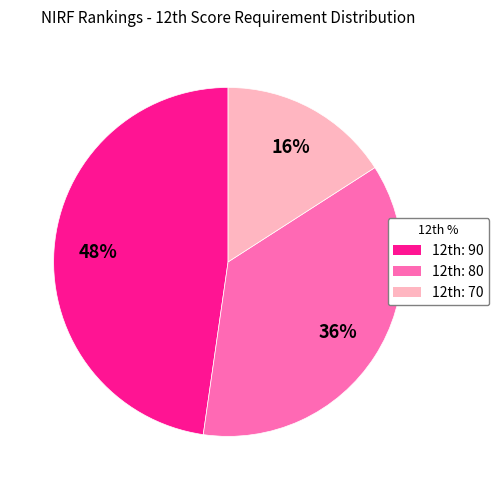

How many segments does this pie chart have?

3